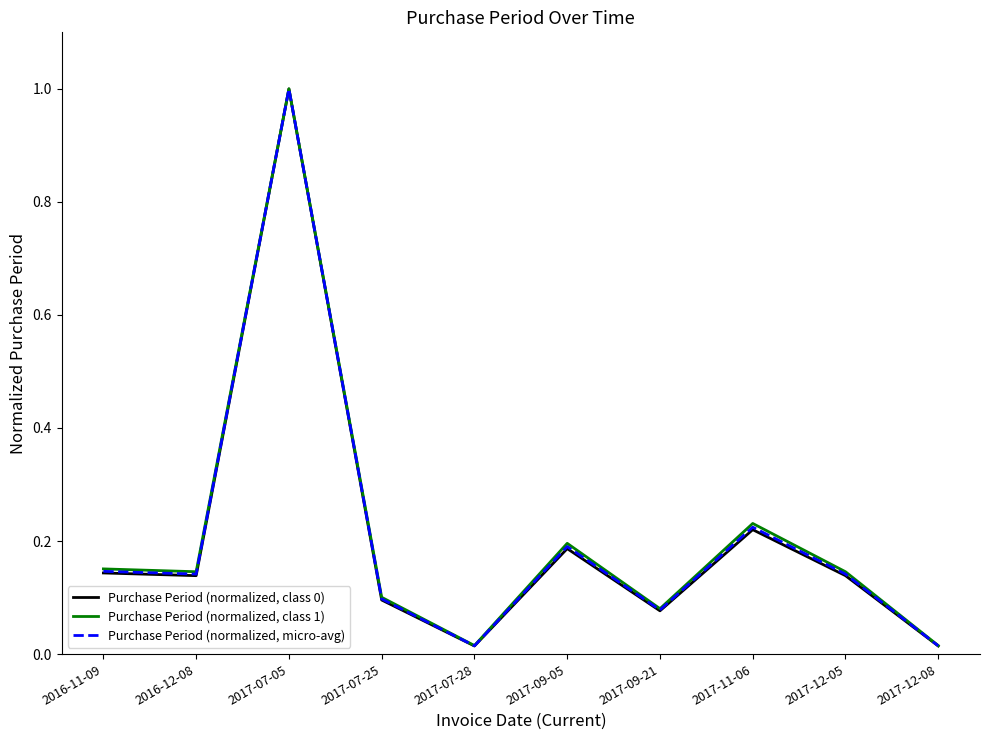

The value of Purchase Period (normalized, class 0) at 2017-11-06 is 0.4. True or false?

False